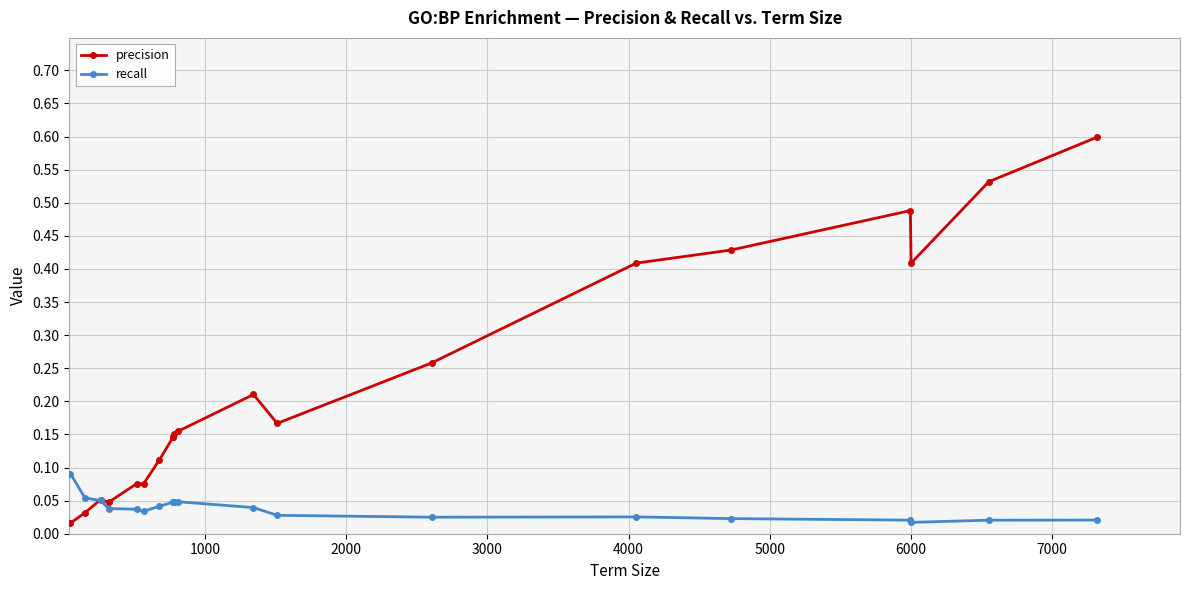

How many interior local valleys does the recall series have?

3